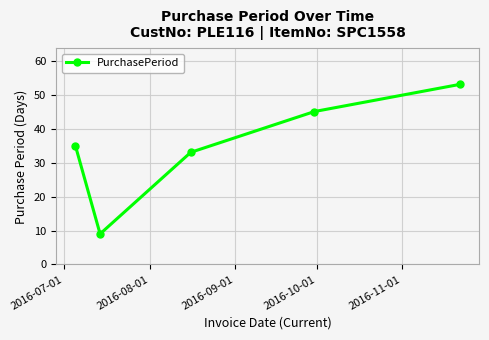

What is the minimum value shown in the chart?

9